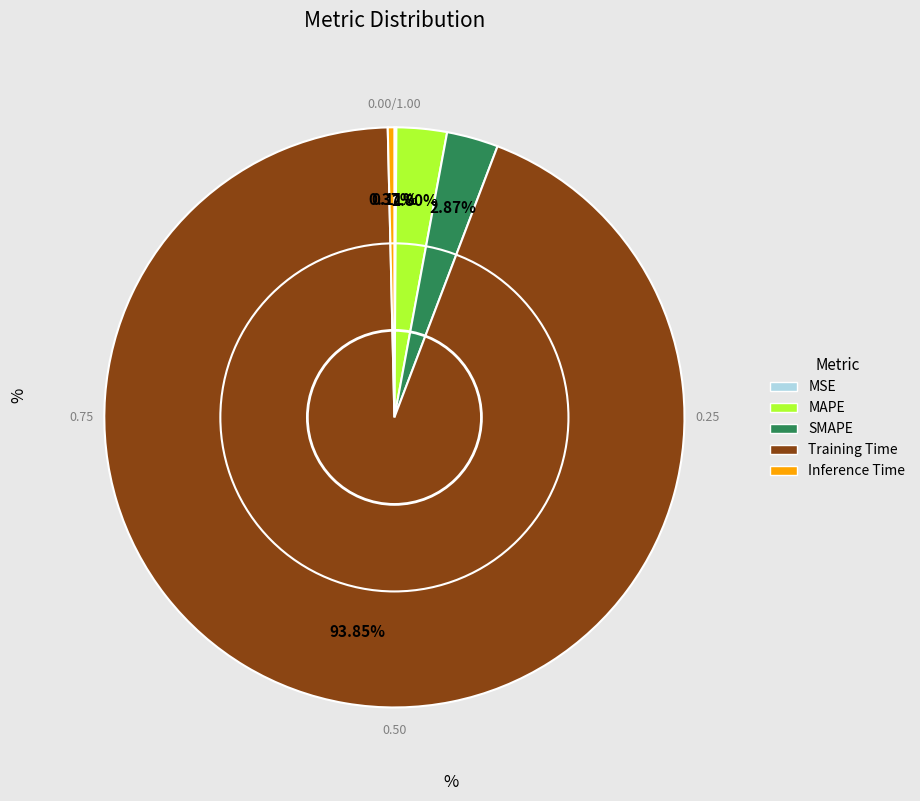

What is the total percentage of Inference Time and MAPE?

3.2%